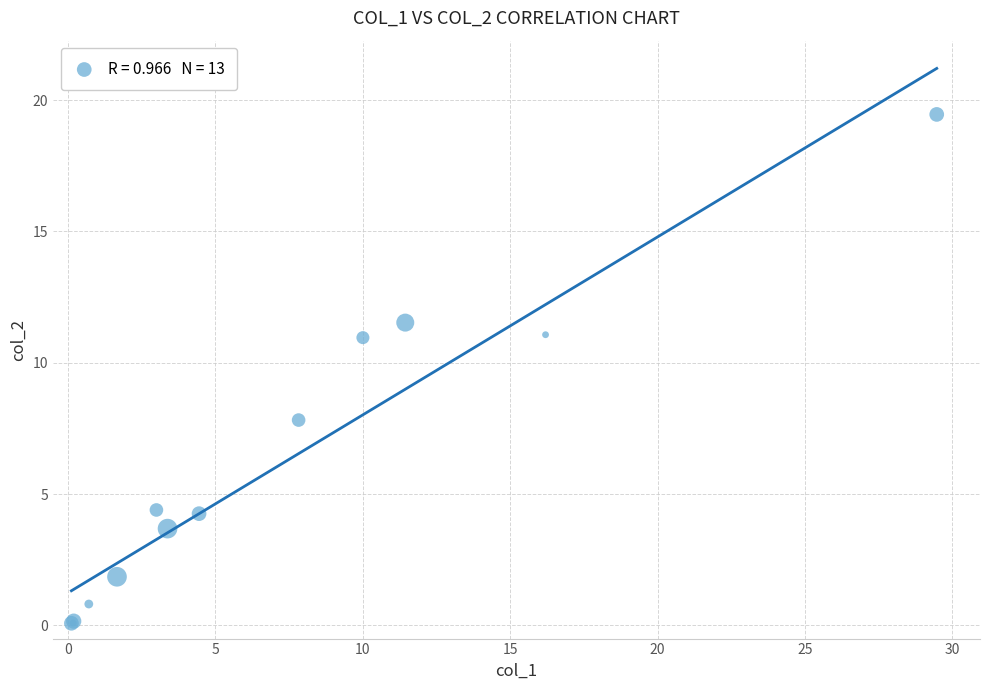

What Y value in the scatter plot is closest to 9?

7.8